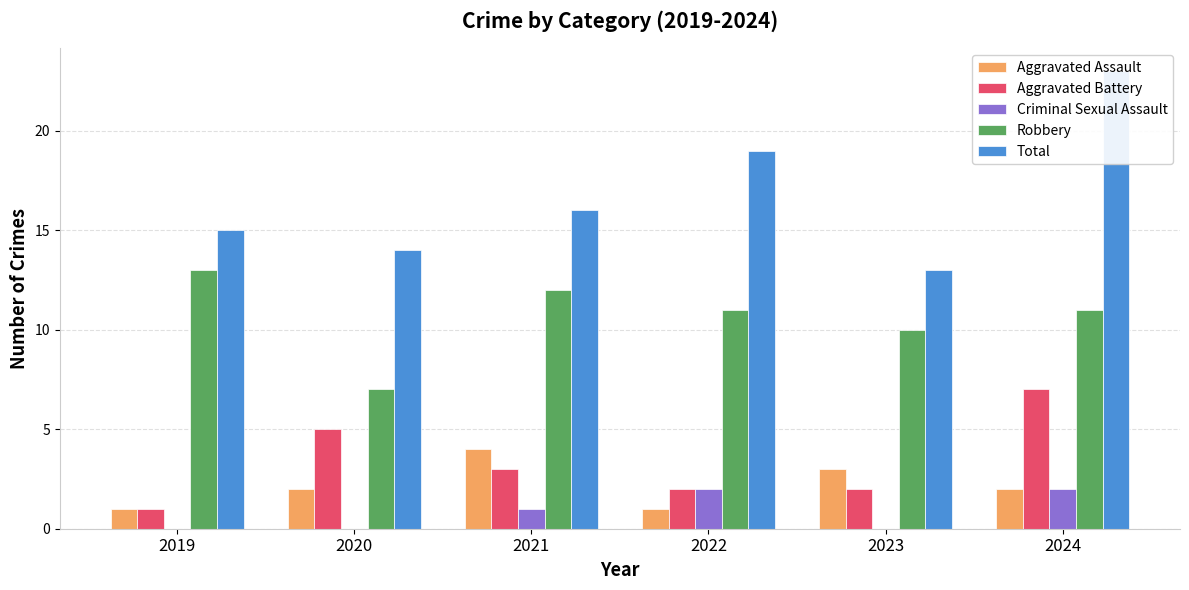

How many bars are there in each group?

5